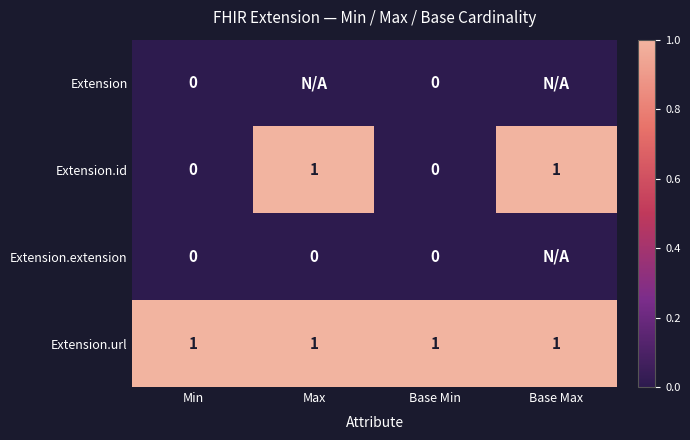

How many row_1 values are between 0 and 1?

4